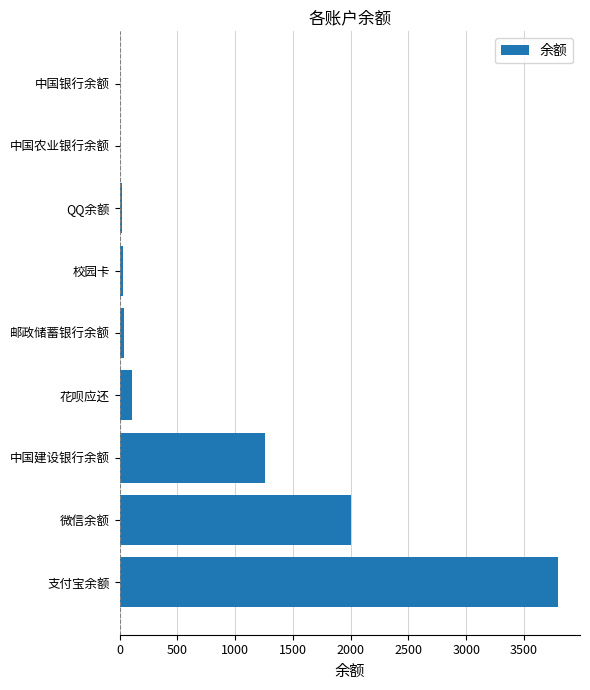

Is it true that the value at 中国银行余额 is 0.0?

True